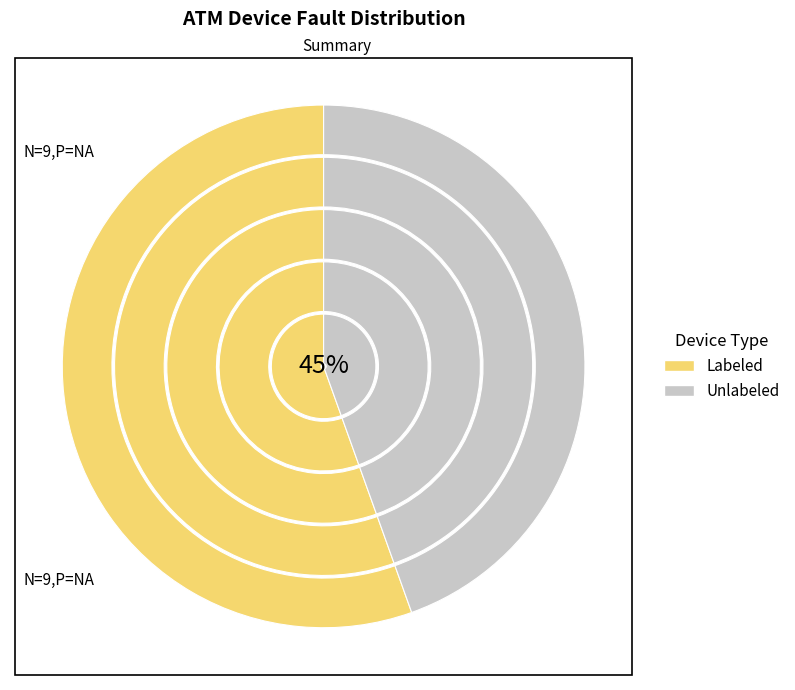

Is there any slice that represents more than half of the pie?

Yes